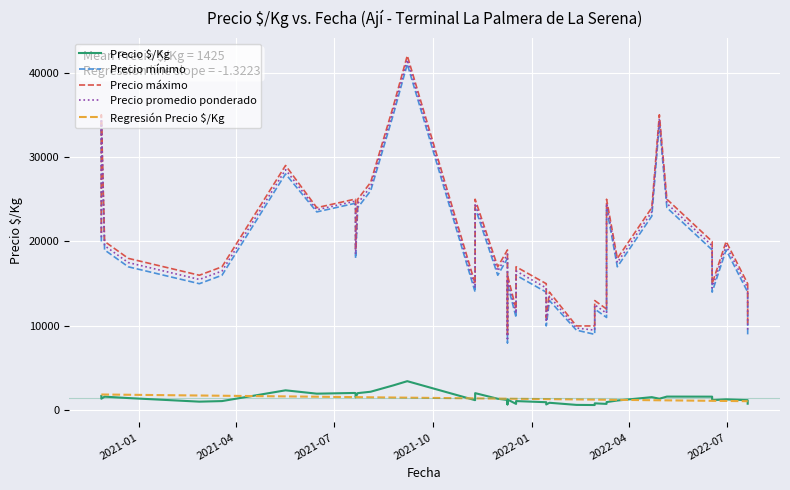

True or false: Precio máximo and Regresión Precio $/Kg intersect in this chart.

False